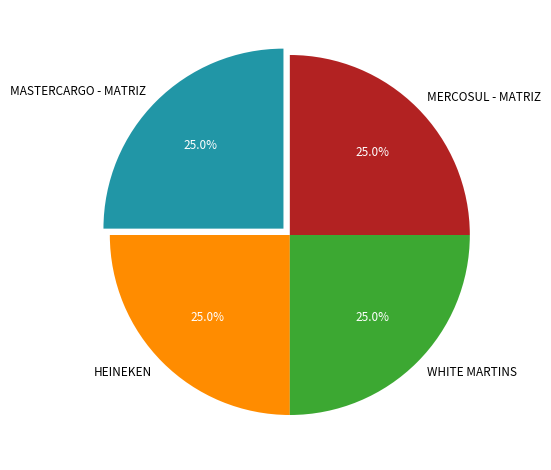

Approximately how many times larger is the value at HEINEKEN compared to MASTERCARGO - MATRIZ?

1.0